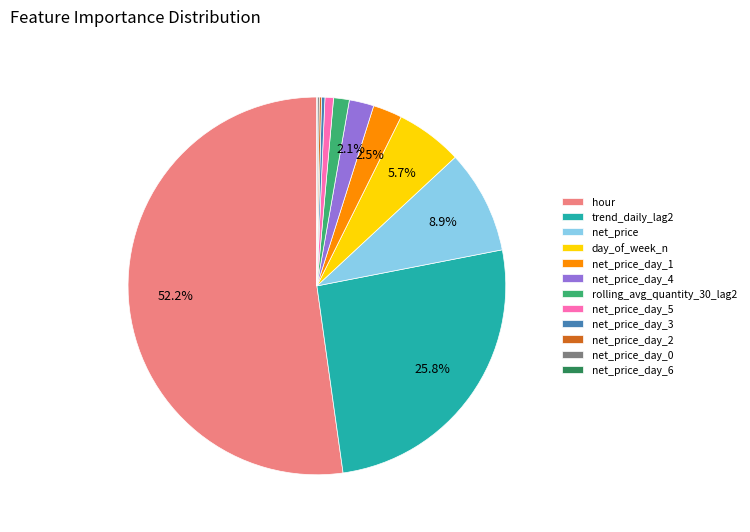

Does any single category account for the majority?

Yes